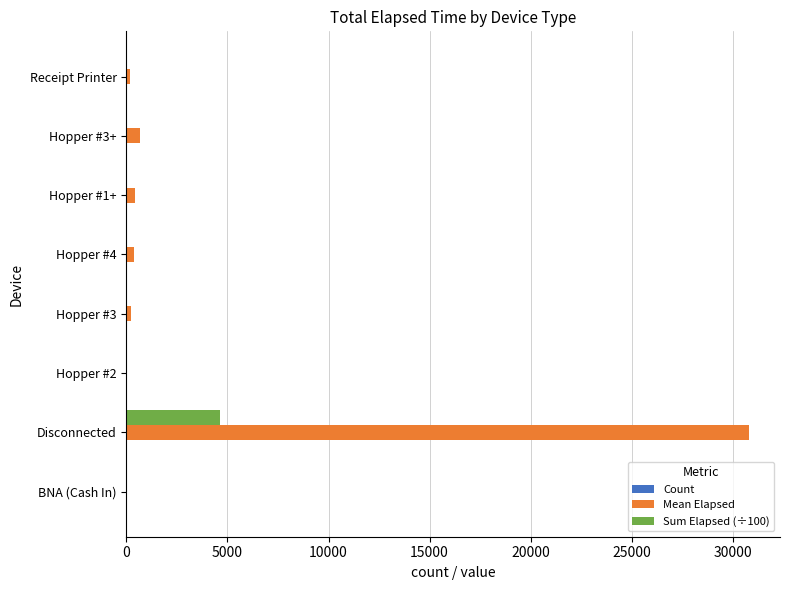

What is the maximum value for Sum Elapsed (÷100)?

4617.7